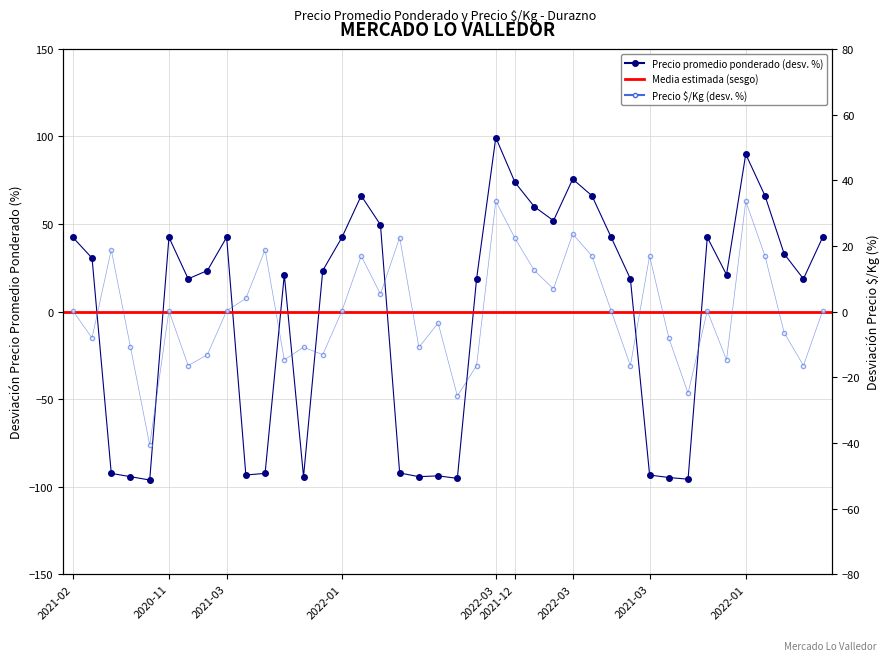

Is the value of Precio promedio ponderado at 2022-01-27 greater than the value of Precio Â¥/Kg at 2021-03-18?

Yes